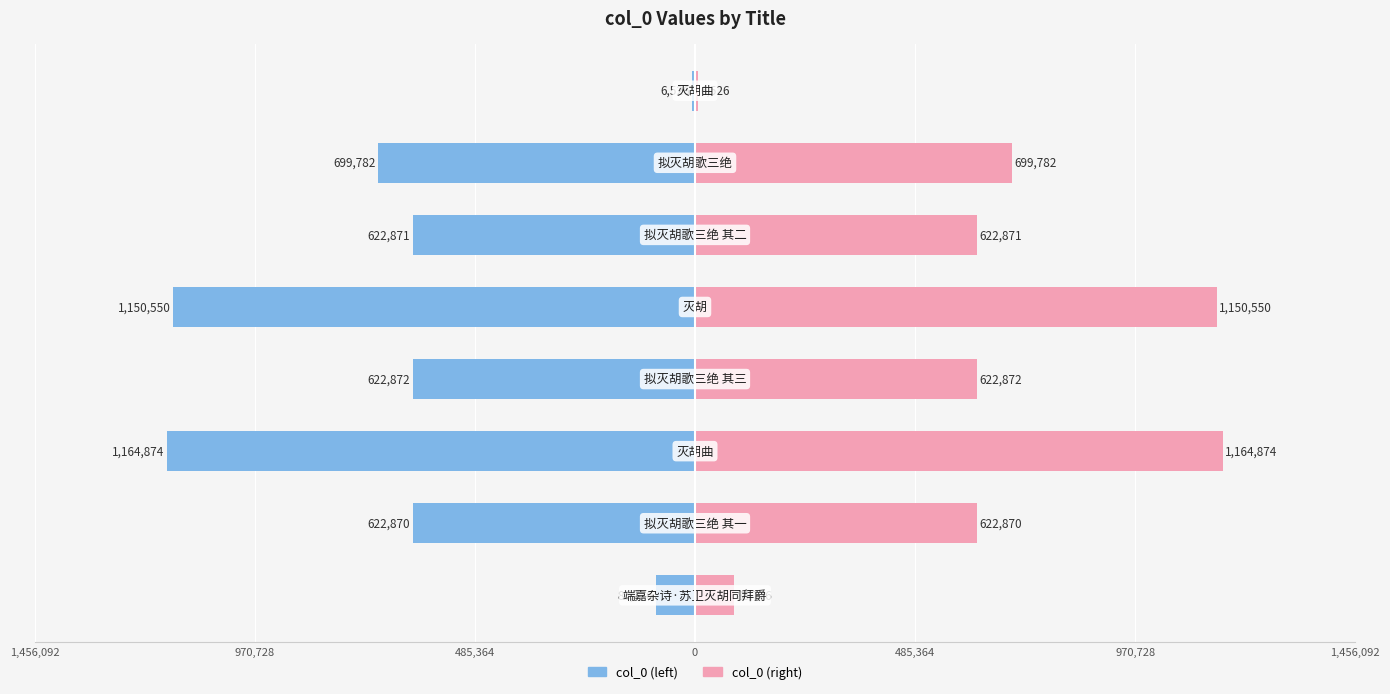

List the series in order of their peak value, highest first.

col_0 (right), col_0 (left)